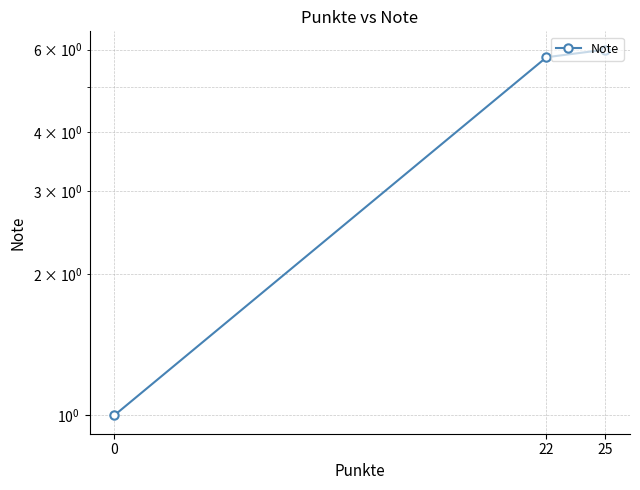

What is the sum of all values?

12.8